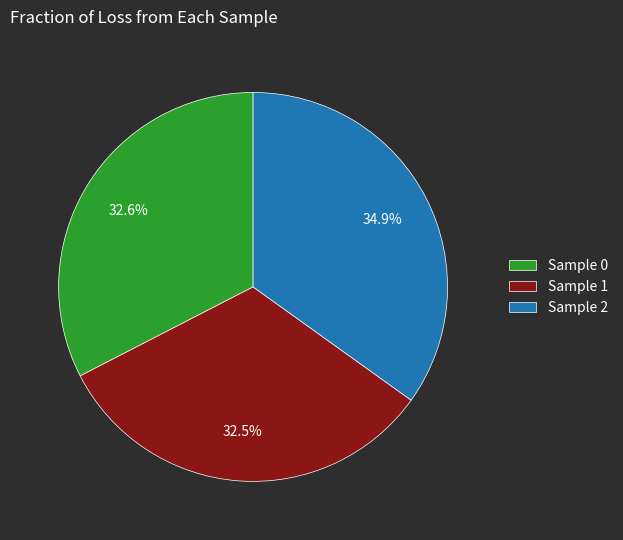

Is there any slice that represents more than half of the pie?

No